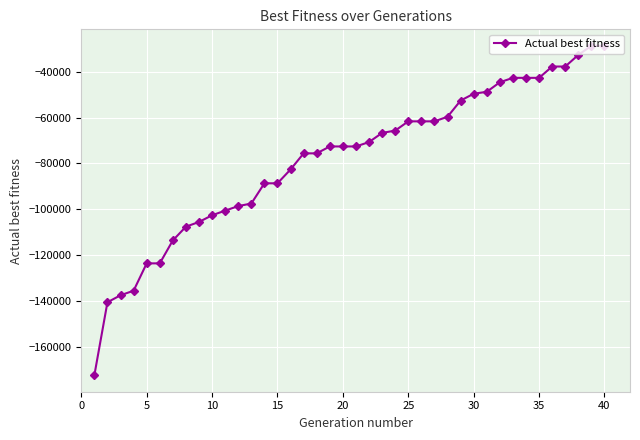

What is the value of the 35th point from the left?

-42684